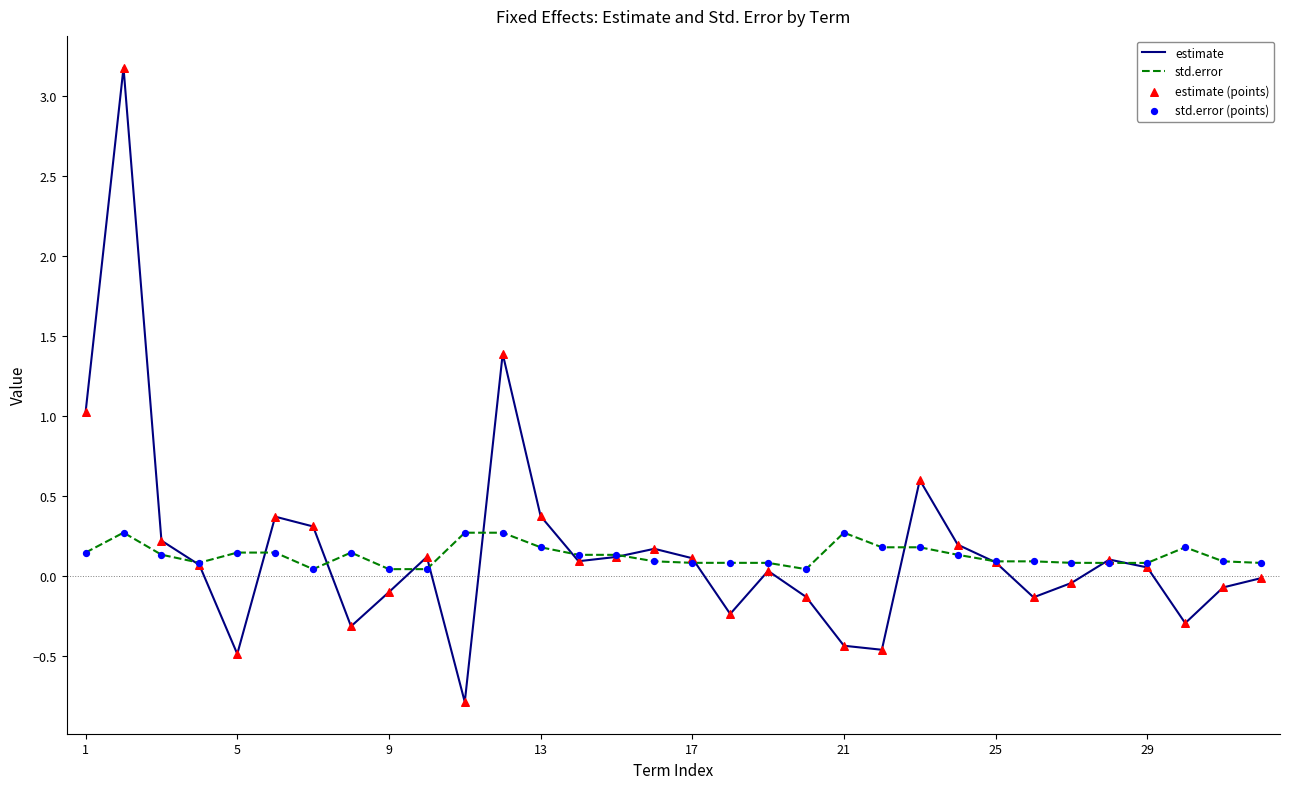

Which series has the largest range (max minus min)?

estimate